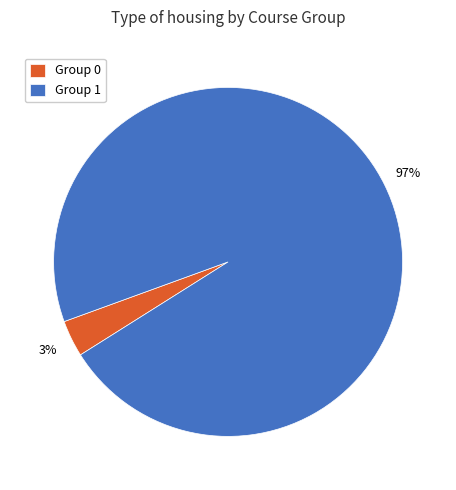

To the nearest percent, what portion does Group 1 represent?

97%